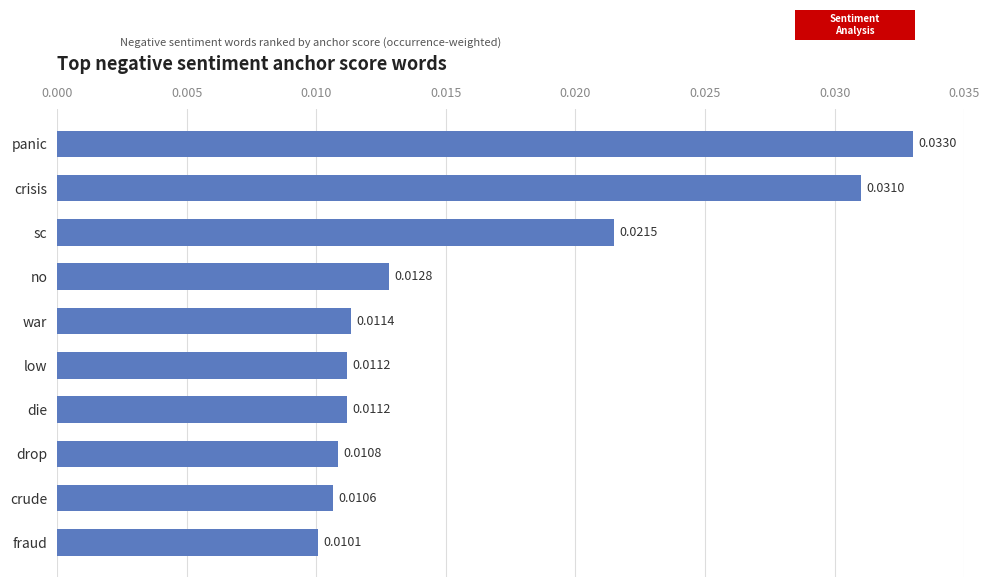

How many values are between 0 and 1?

10